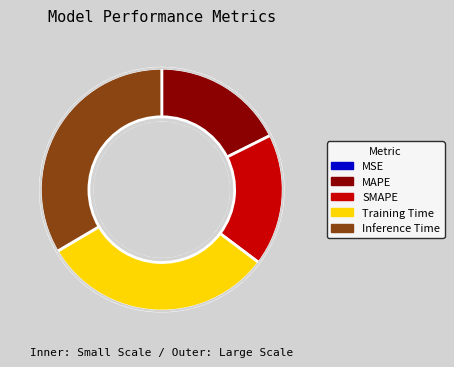

Does Inference Time represent more than half of the total?

No